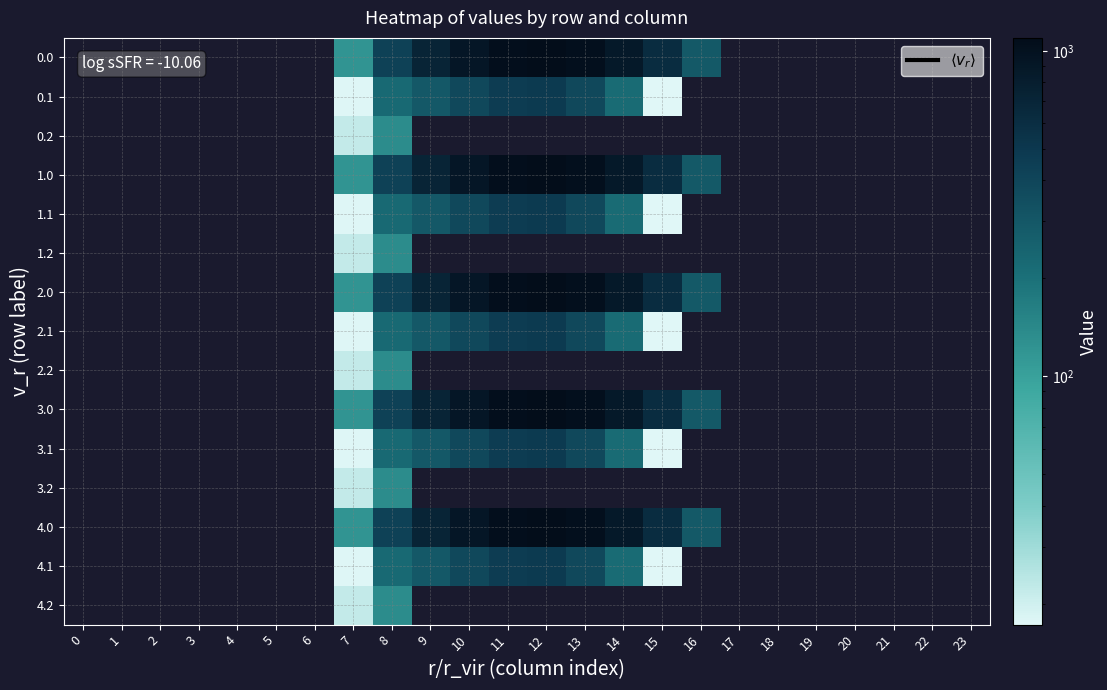

List the series in order of their peak value, highest first.

0.0, 0.1, 0.2, 1.0, 1.1, 1.2, 2.0, 2.1, 2.2, 3.0, 3.1, 3.2, 4.0, 4.1, 4.2